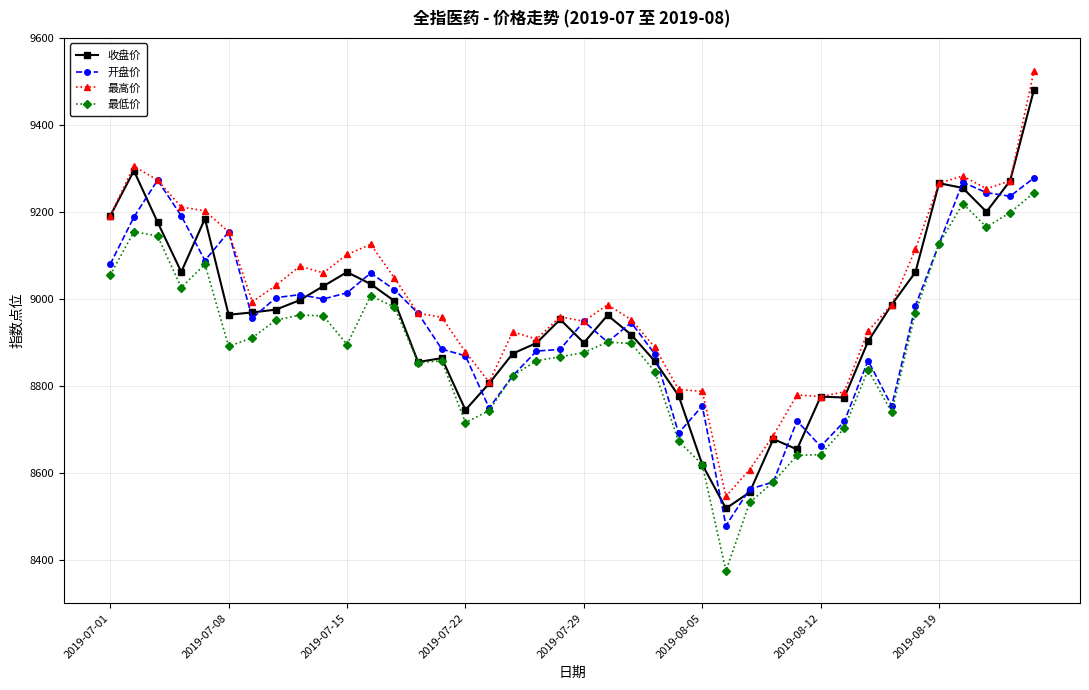

What is the minimum value shown in the chart?

8374.2